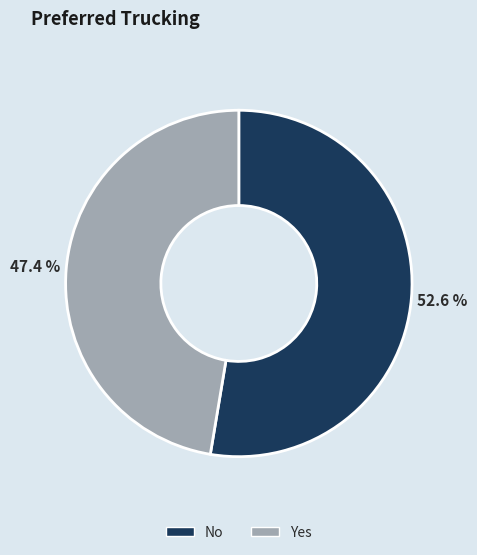

How many slices are in this pie chart?

2